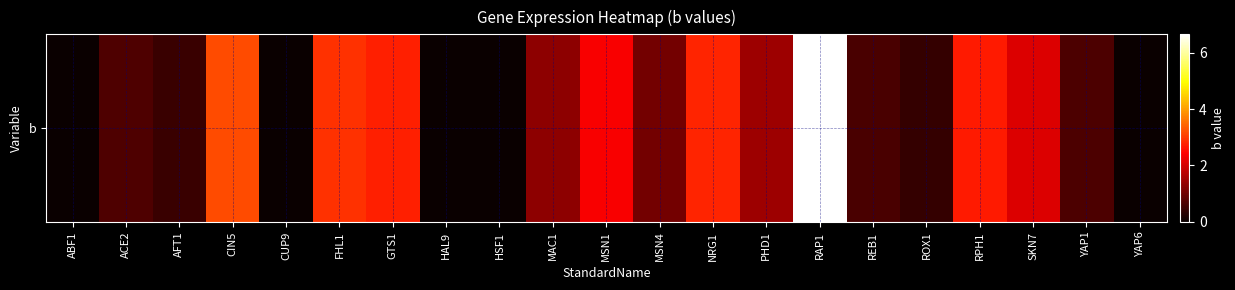

Reading left to right, list all the values displayed in this chart.

ABF1=0.0	ACE2=0.7	AFT1=0.5	CIN5=3.2	CUP9=0.0	FHL1=2.9	GTS1=2.7	HAL9=0.0	HSF1=0.0	MAC1=1.3	MSN1=2.4	MSN4=1.1	NRG1=2.8	PHD1=1.5	RAP1=6.7	REB1=0.6	ROX1=0.4	RPH1=2.7	SKN7=2.1	YAP1=0.7	YAP6=0.0